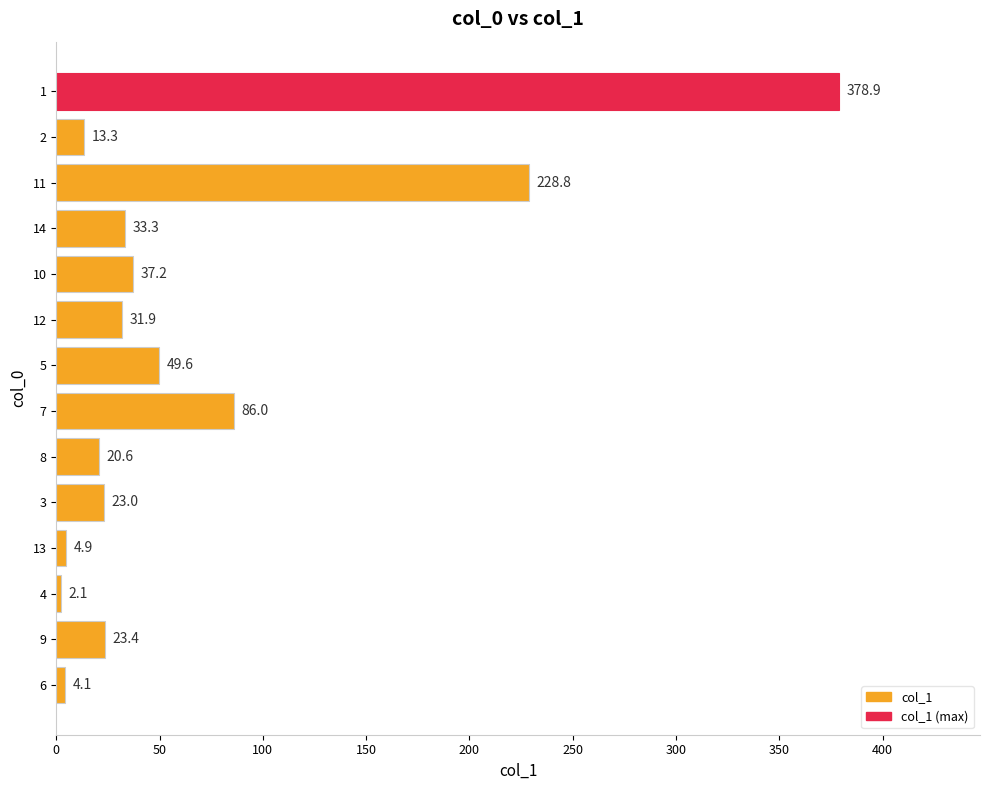

Read the value at 12.

31.9